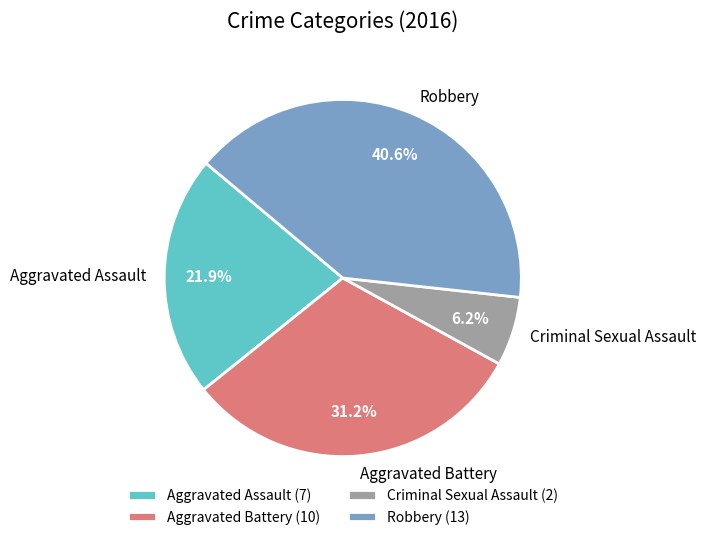

Combined, do Robbery and Aggravated Assault account for over 50%?

Yes